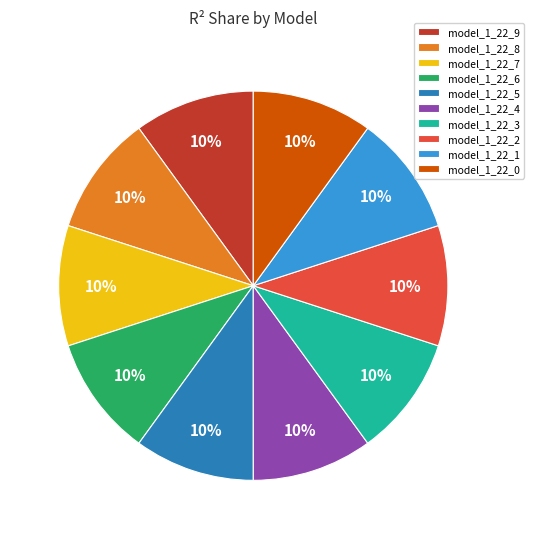

Combined, do model_1_22_0 and model_1_22_5 account for over 50%?

No